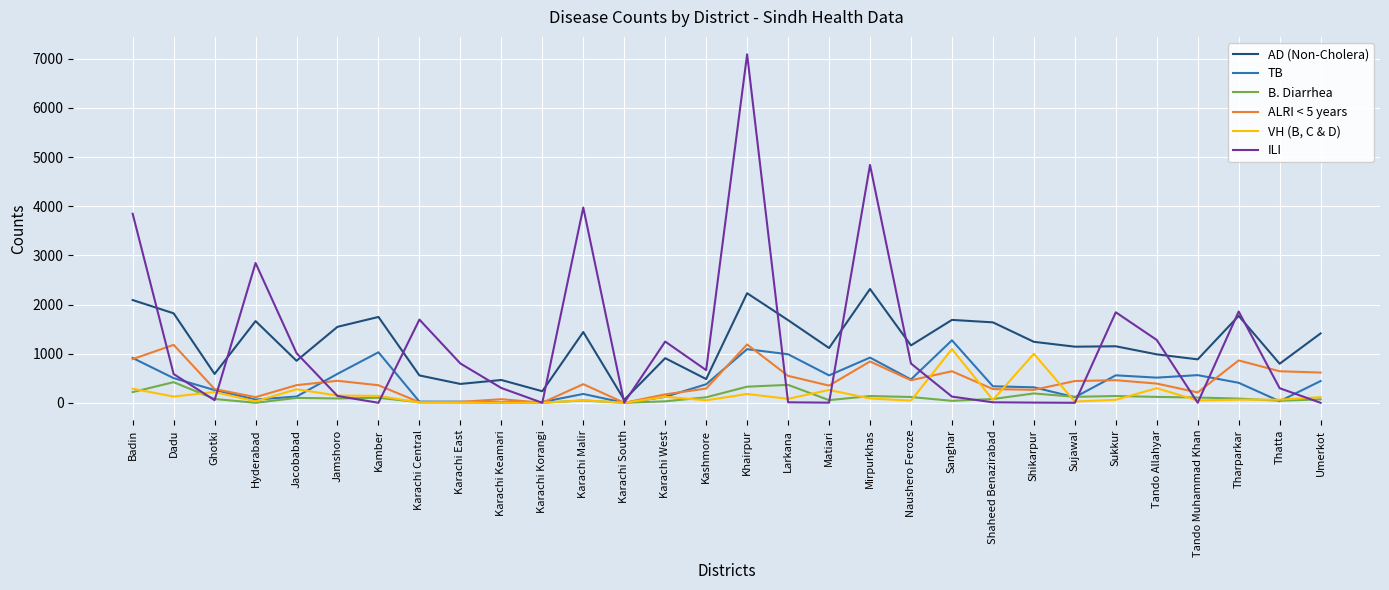

Count the number of categories in the chart.

30